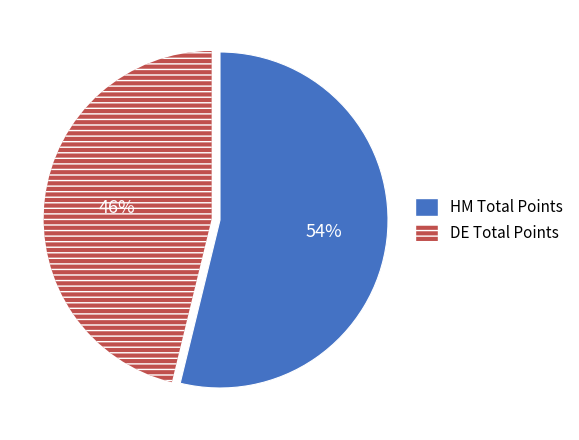

To the nearest percent, what is the average slice percentage?

50%